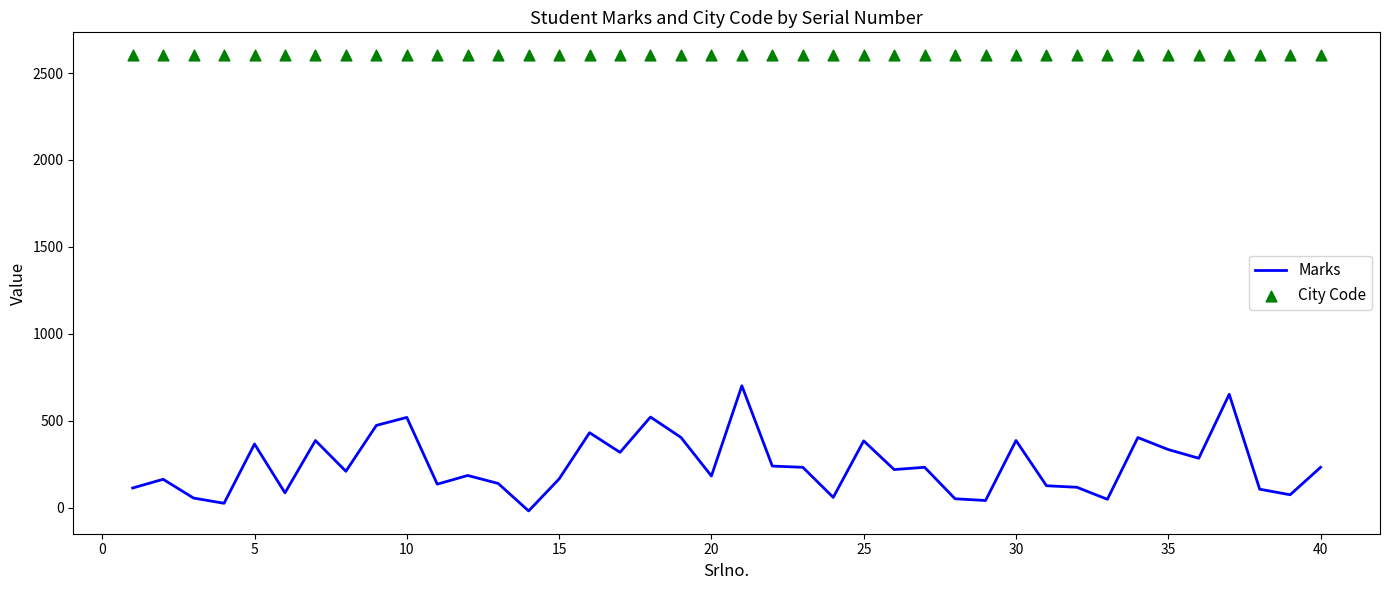

At how many categories does at least one series exceed 1737?

40